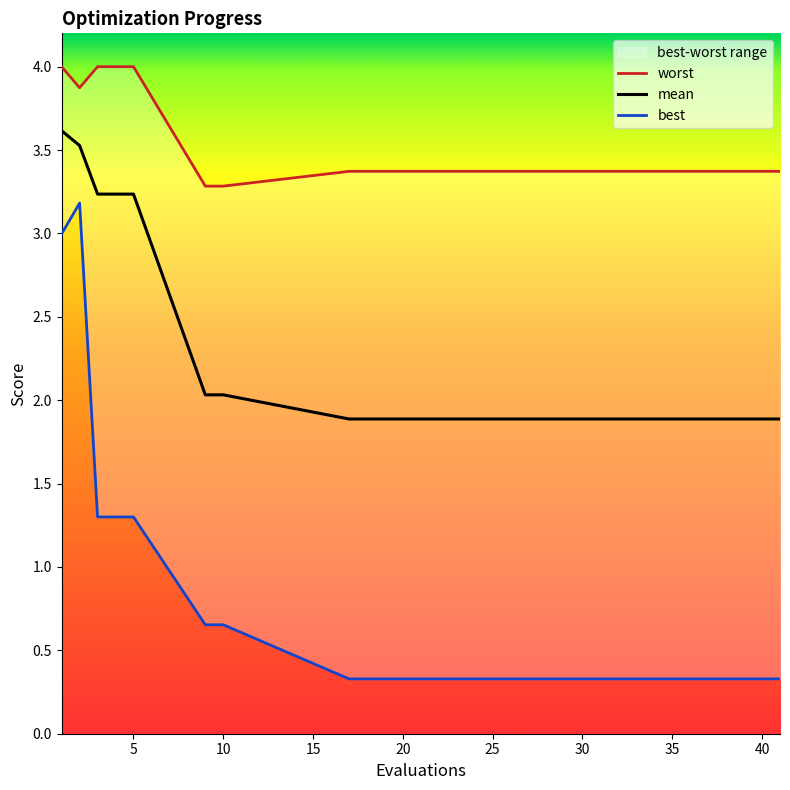

What is the highest value of the mean series?

3.6